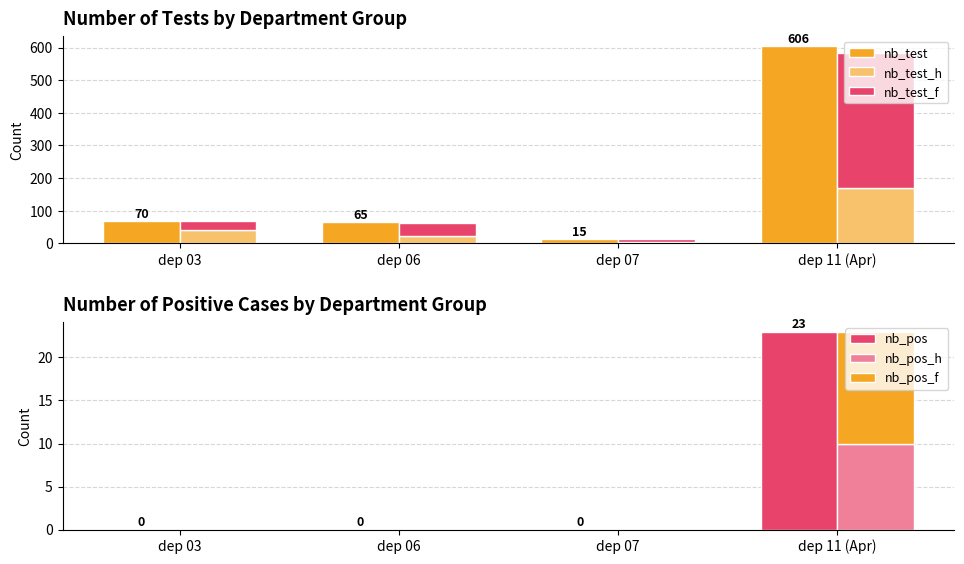

Between dep 06 and dep 03, which is larger?

dep 03